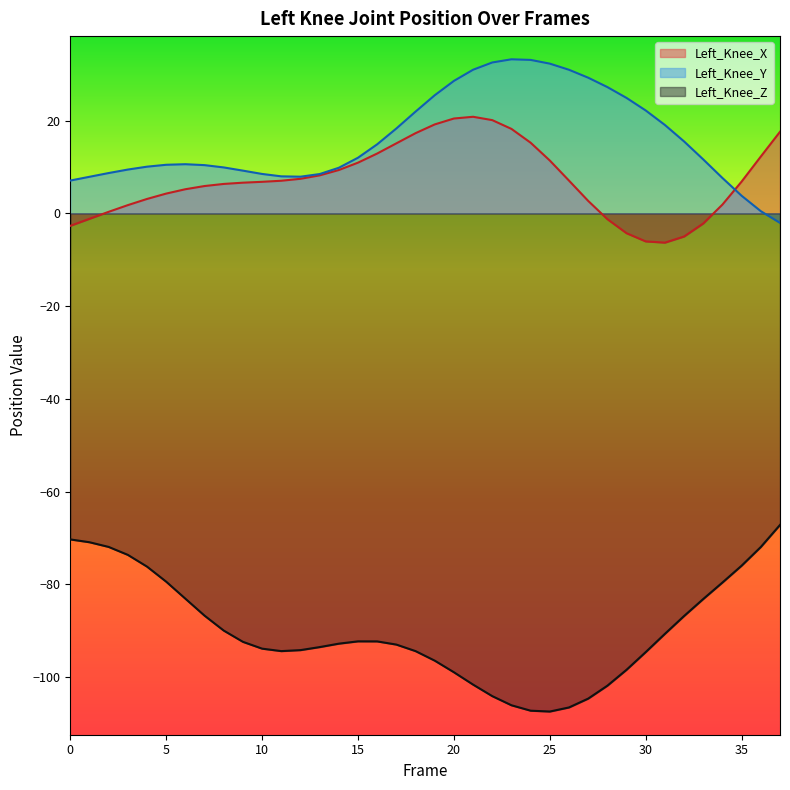

Count the number of data series in this chart.

3